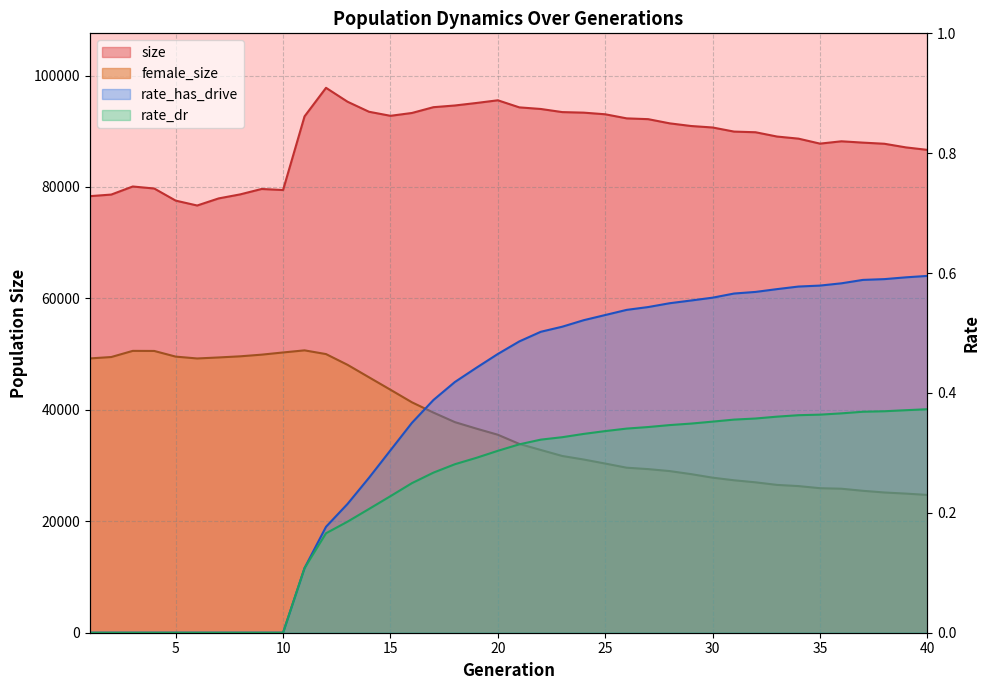

Rank the categories by rate_has_drive value from highest to lowest.

40, 39, 38, 37, 36, 35, 34, 33, 32, 31, 30, 29, 28, 27, 26, 25, 24, 23, 22, 21, 20, 19, 18, 17, 16, 15, 14, 13, 12, 11, 1, 2, 3, 4, 5, 6, 7, 8, 9, 10